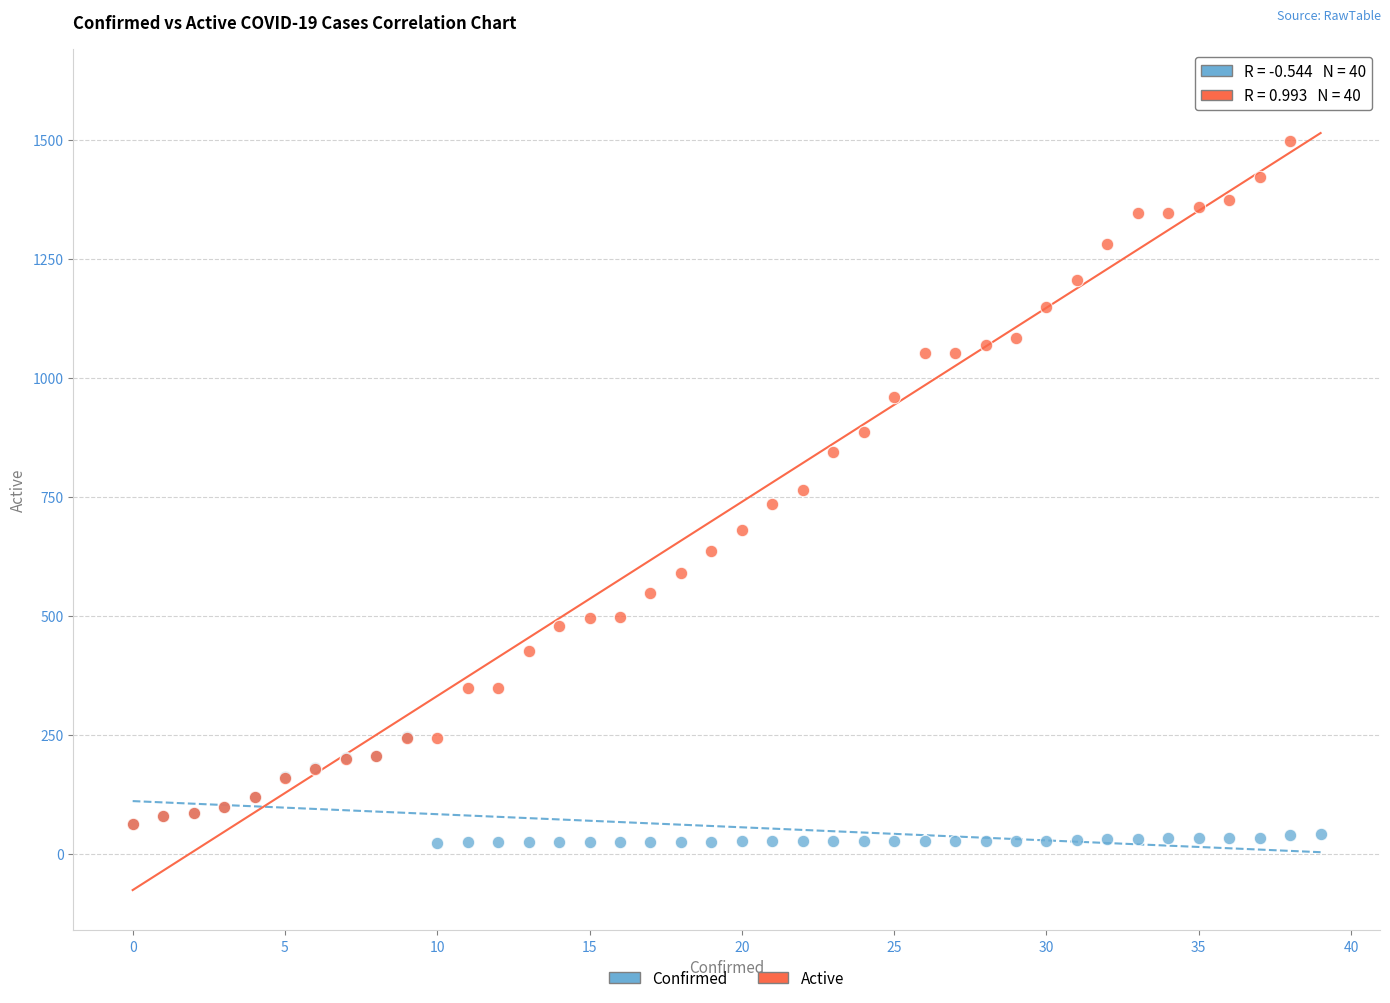

What are all the series names shown in the legend?

Confirmed, Active